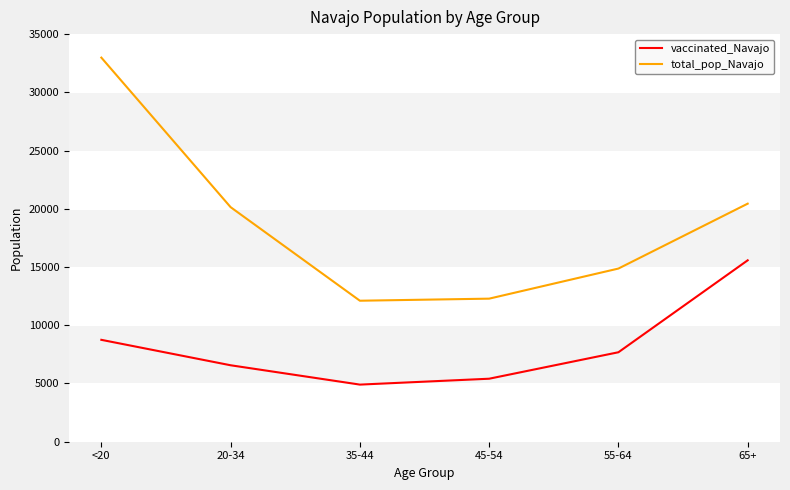

What is the sum of all total_pop_Navajo values?

112825